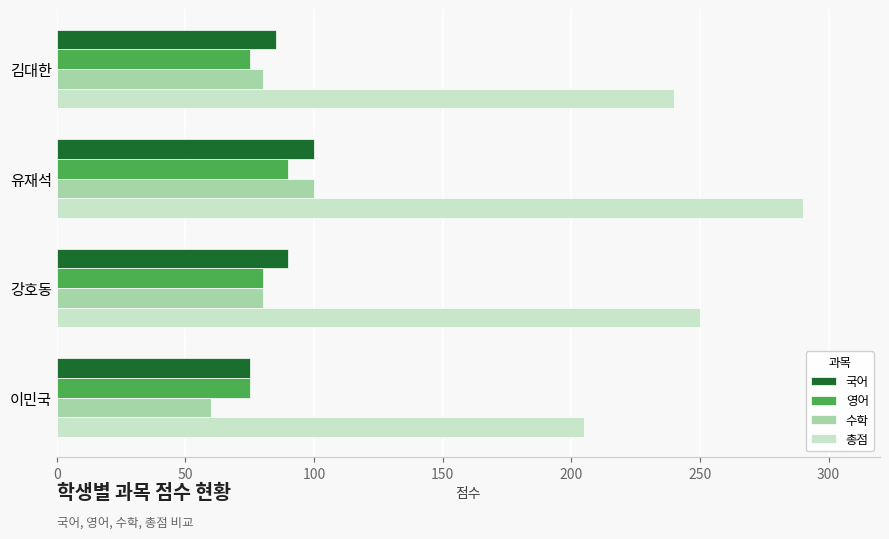

List the labels in order of 총점 value, largest first.

유재석, 강호동, 김대한, 이민국